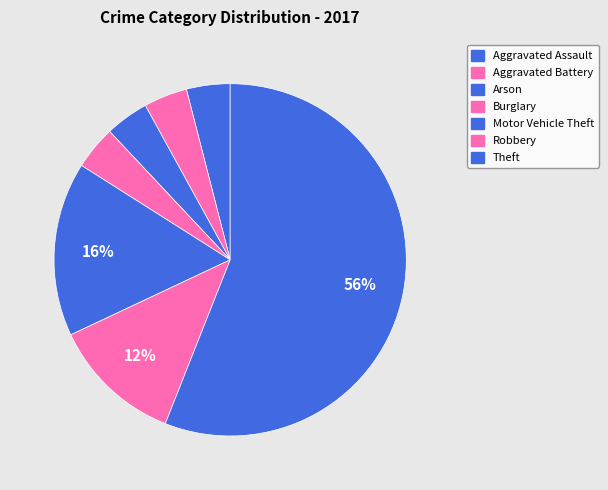

Does Robbery represent more than half of the total?

No